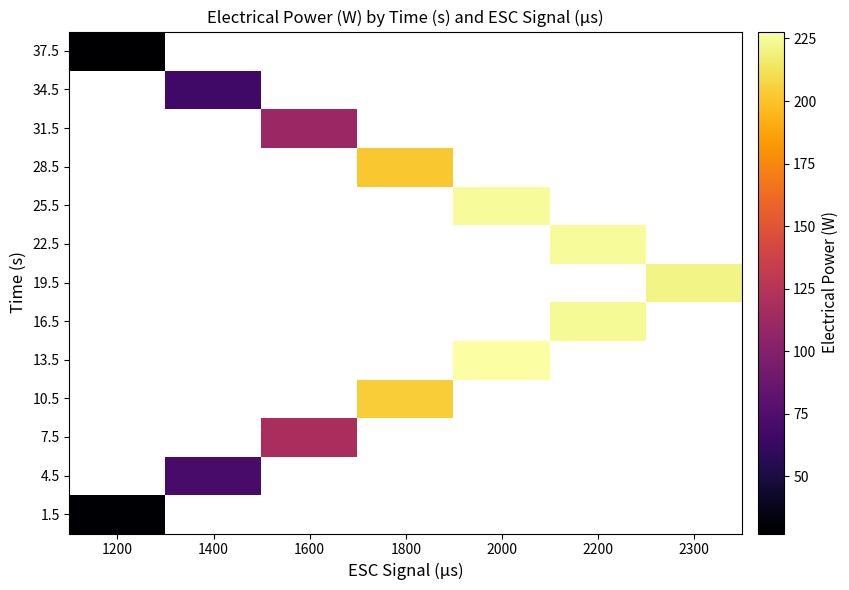

What is the minimum value shown in the chart?

27.2